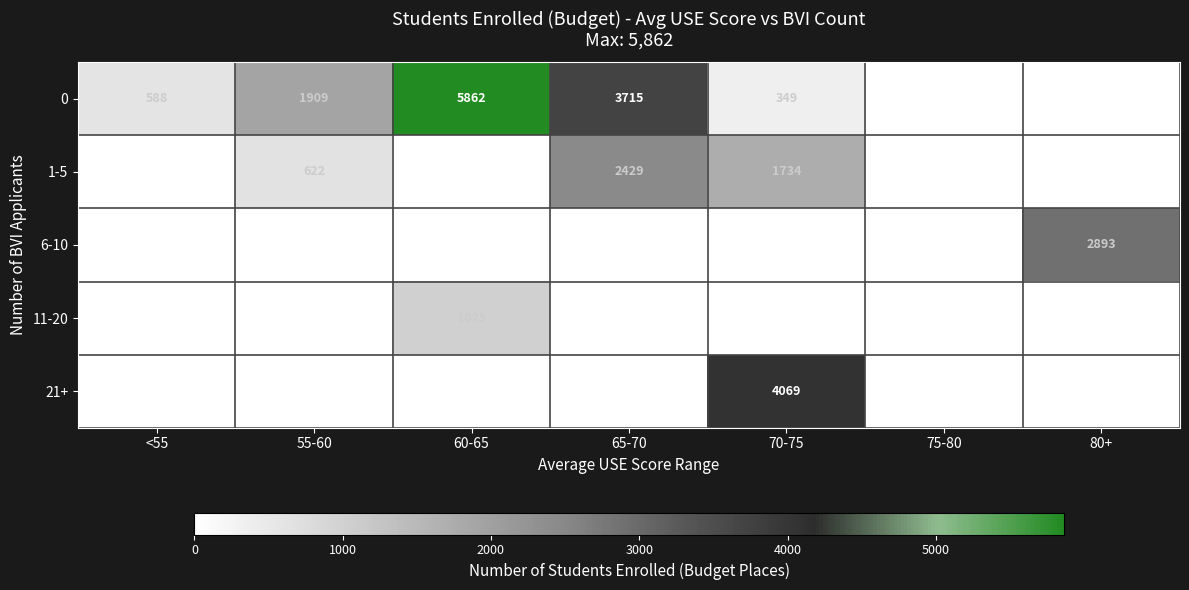

The 0 series shows 5862 at 60-65. True or false?

True